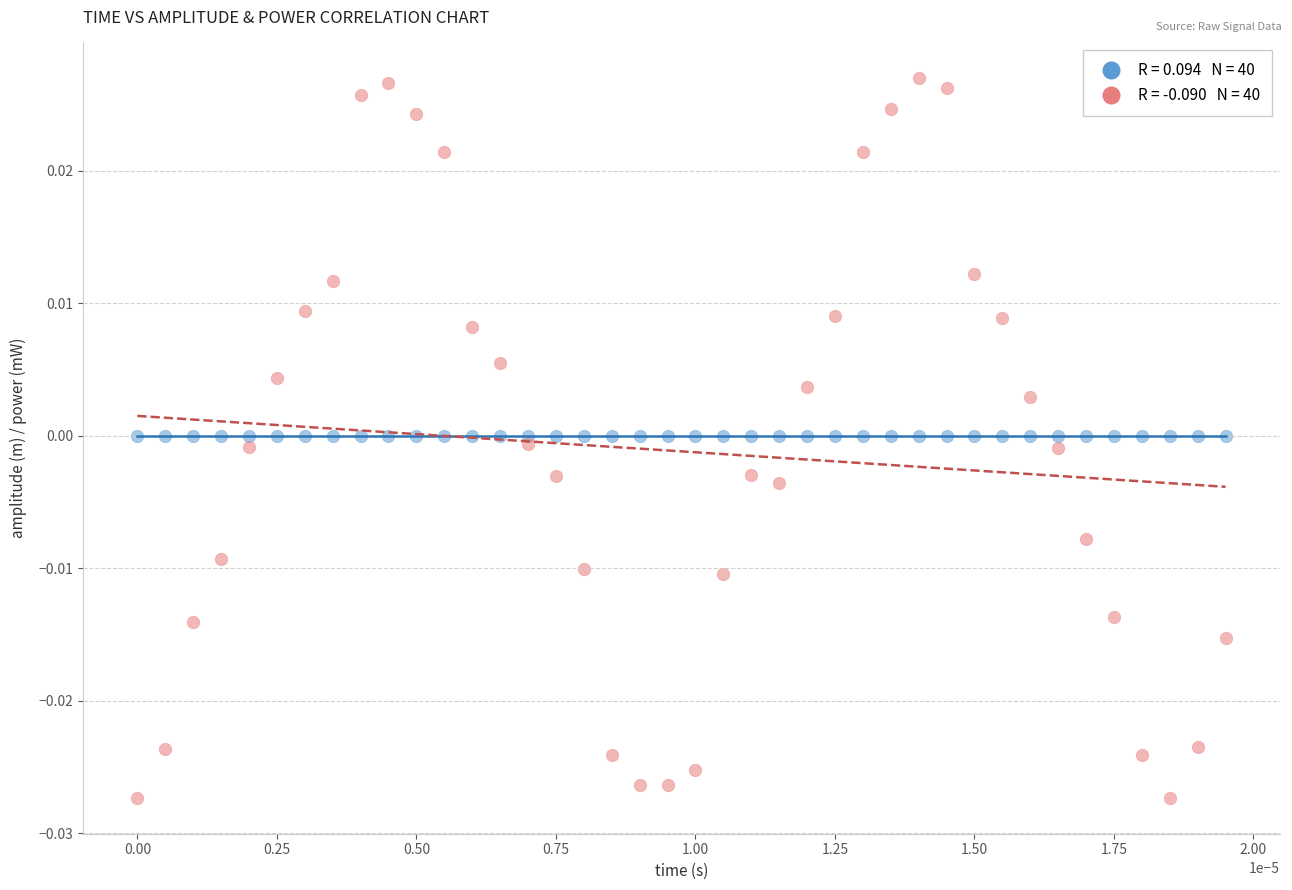

How many points are shown in the scatter plot?

80